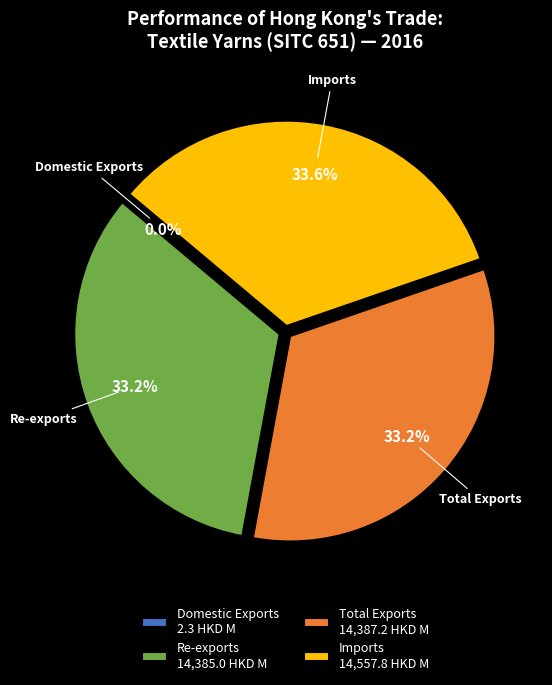

Does any single category account for the majority?

No